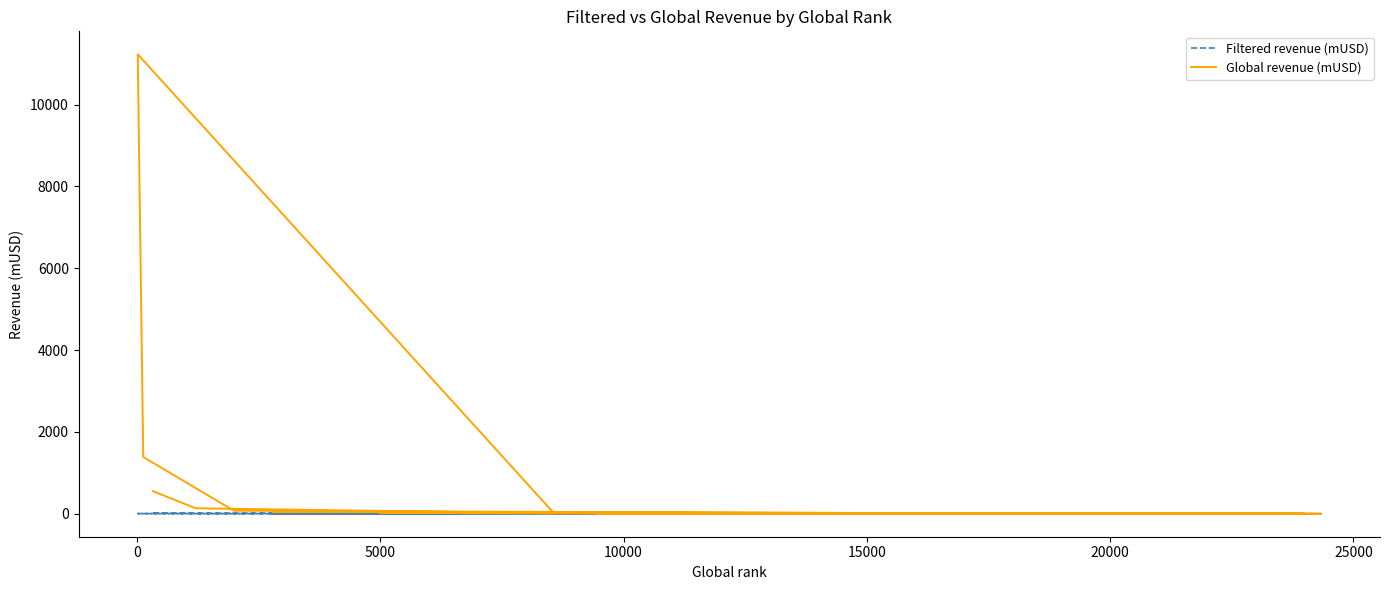

Reading right to left, list all the values displayed in this chart.

Filtered revenue (mUSD): 1.3	1.3	1.3	1.3	1.3	1.4	1.5	1.5	1.5	1.7	1.8	2.1	2.4	2.9	3.0	5.2	5.3	11.6	12.0	22.2
Global revenue (mUSD): 6.4	8.6	1.5	1.3	16.8	1.4	10.0	6.8	50.9	1.7	1.8	2.8	24.5	2.9	75.8	1388.8	11230.5	11.6	135.1	554.5